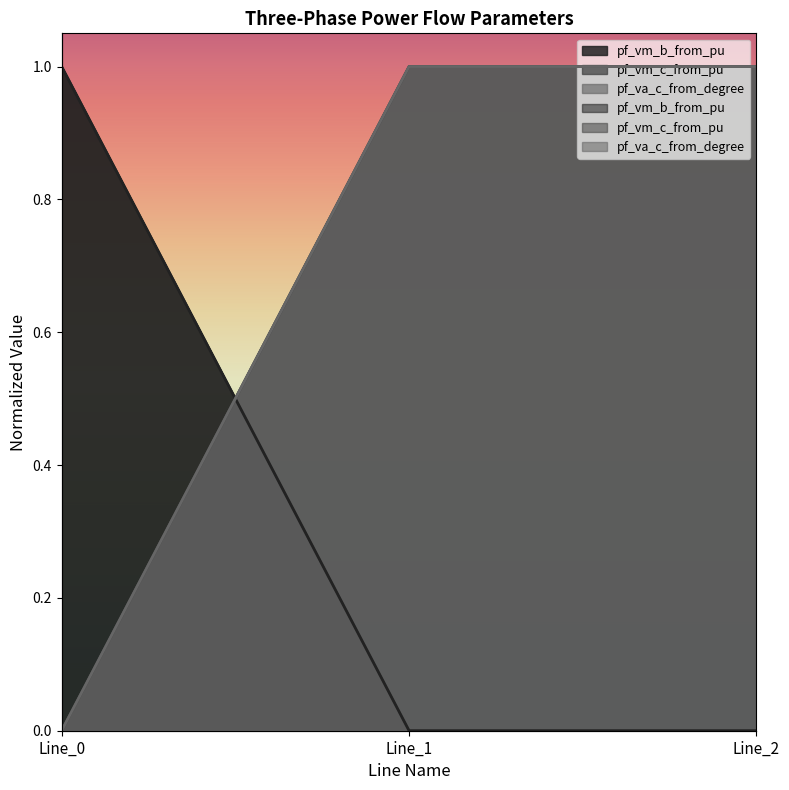

True or false: pf_vm_b_from_pu has a value of 1.5 at Line_0.

False